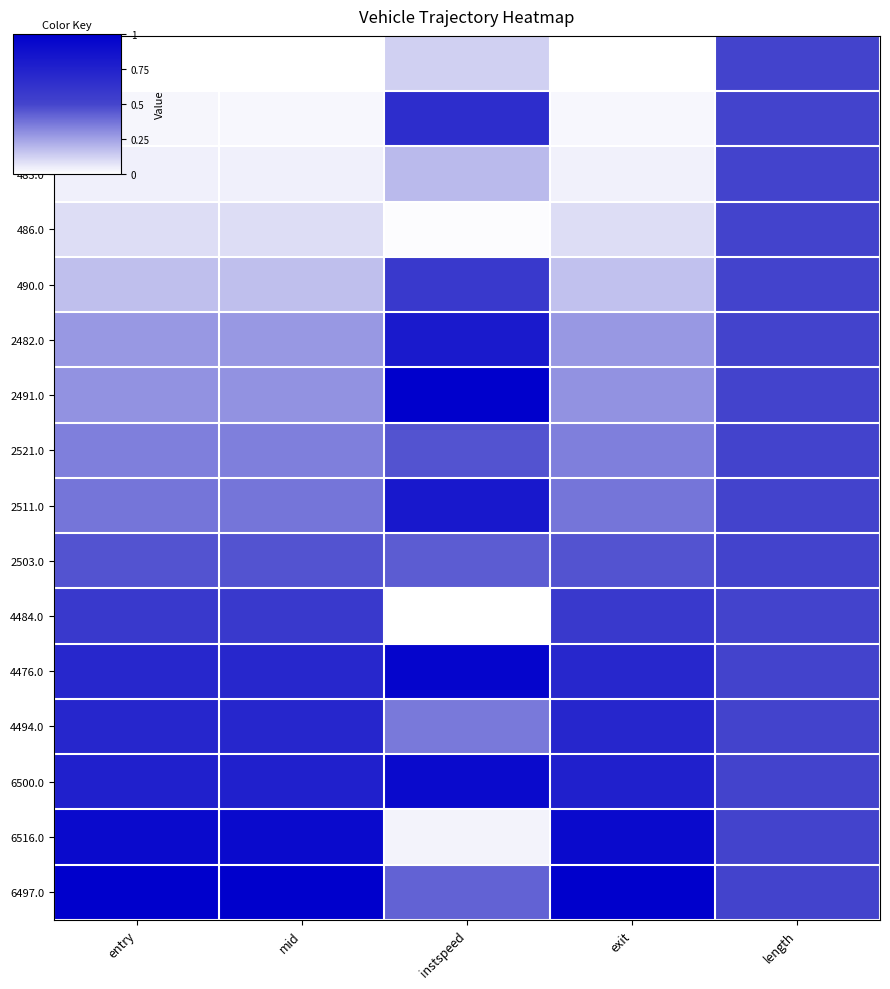

At mid, list the series in order from largest to smallest.

6497.0, 6516.0, 6500.0, 4494.0, 4476.0, 4484.0, 2503.0, 2511.0, 2521.0, 2491.0, 2482.0, 490.0, 486.0, 483.0, 498.0, 504.0